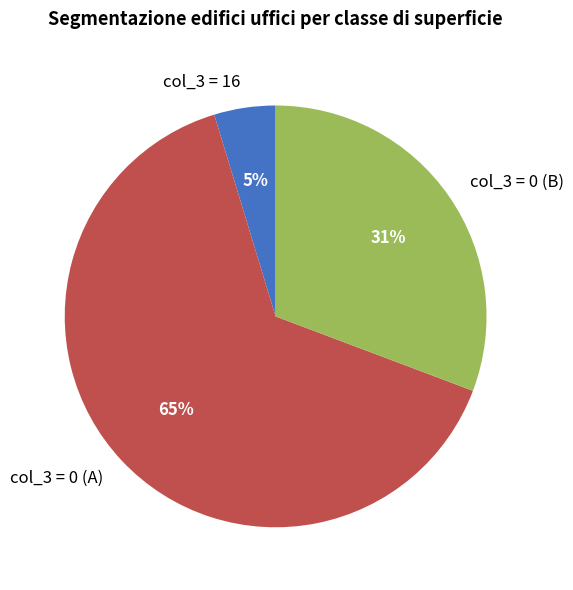

What percentage is the col_3 = 16 slice, to the nearest percent?

5%